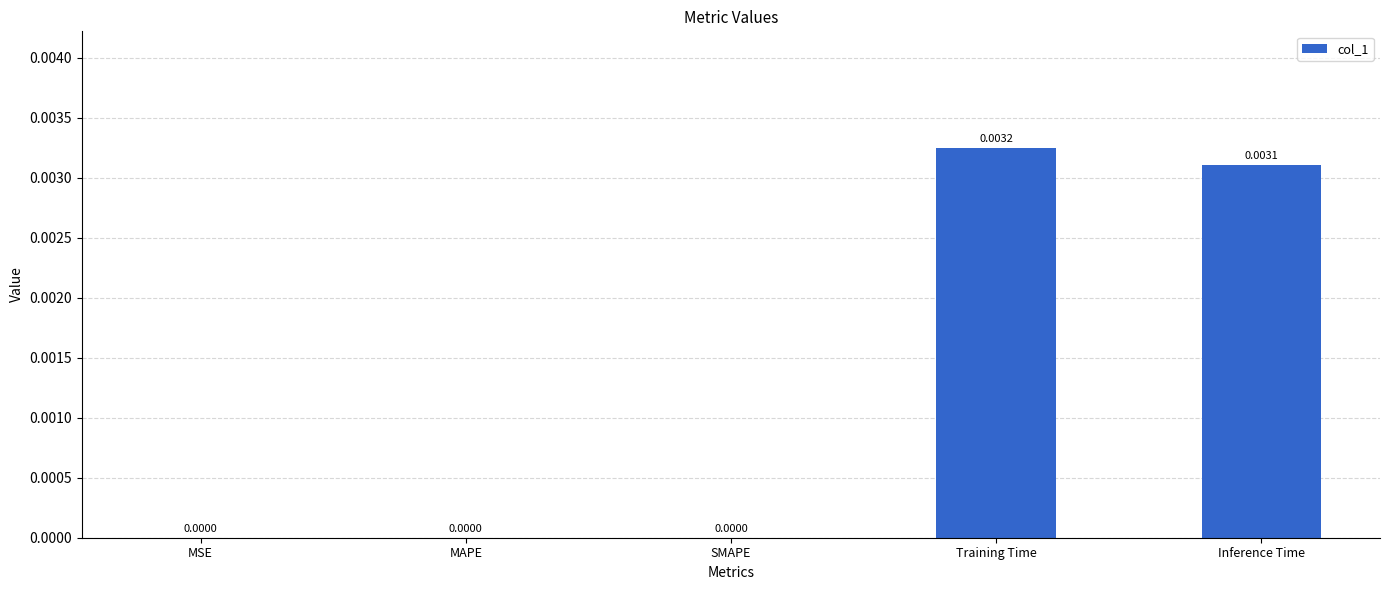

What is the label of the 3rd bar from the right?

SMAPE